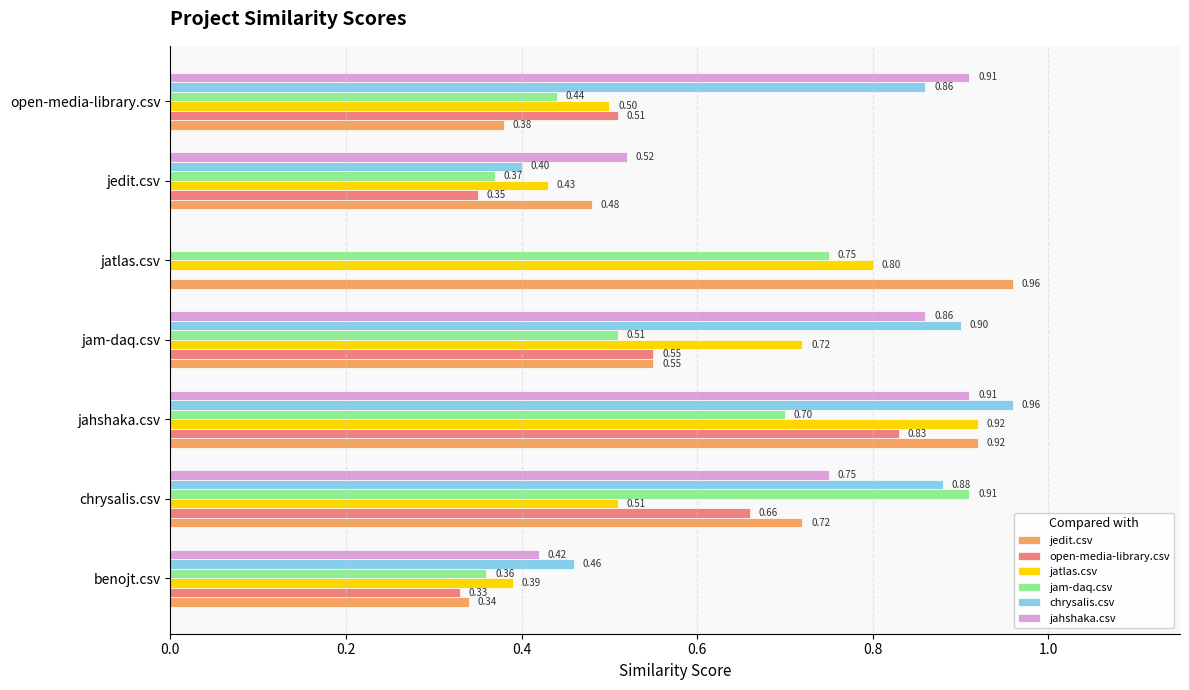

Which category has the highest value in the jatlas.csv series?

jahshaka.csv